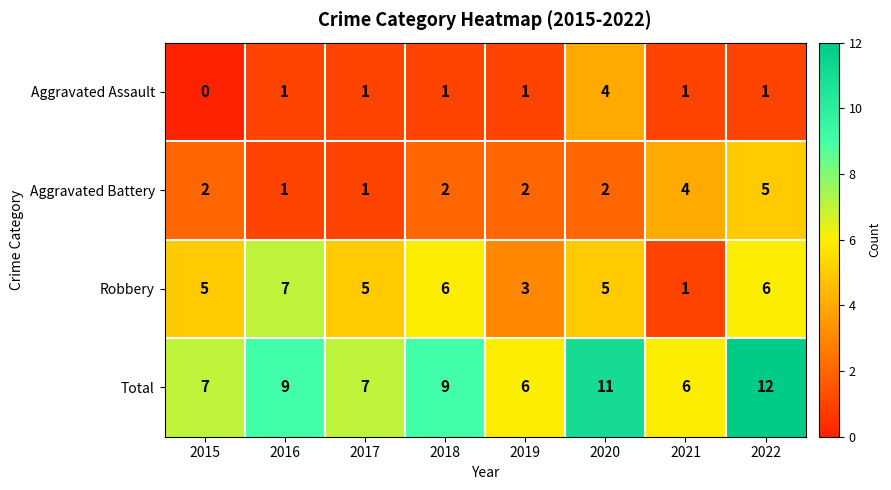

List the series in order of their overall mean, lowest first.

Aggravated Assault, Aggravated Battery, Robbery, Total